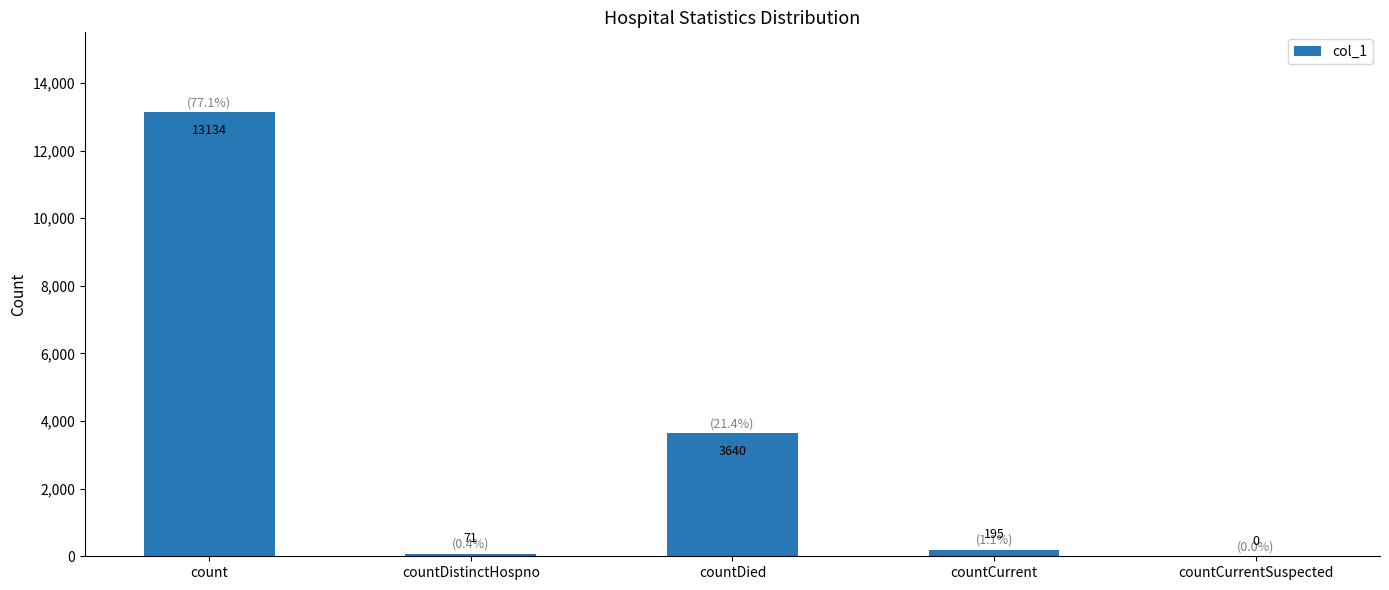

What is the maximum value shown in the chart?

13134